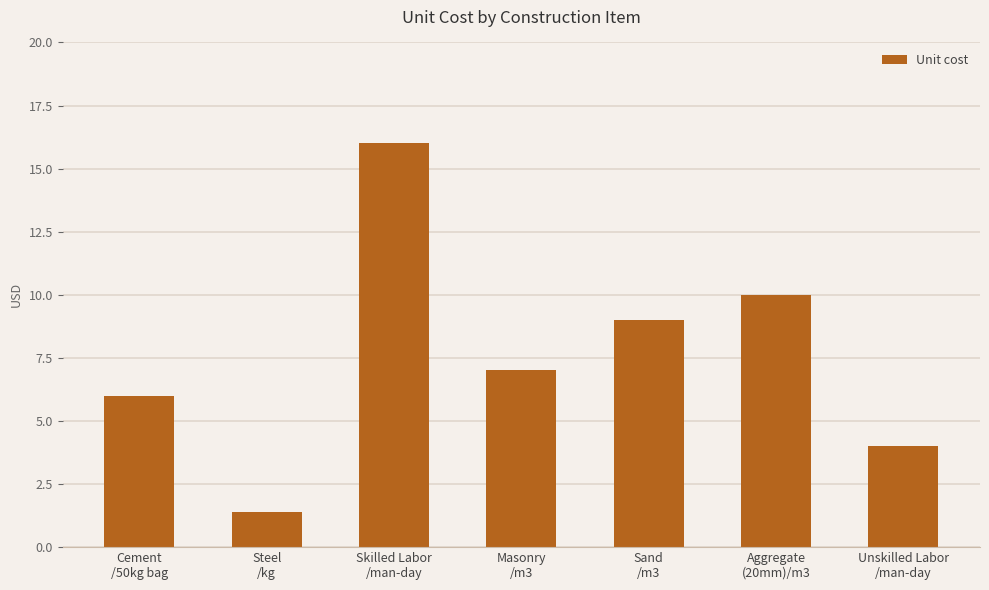

Read the value at Skilled Labor
/man-day.

16.0